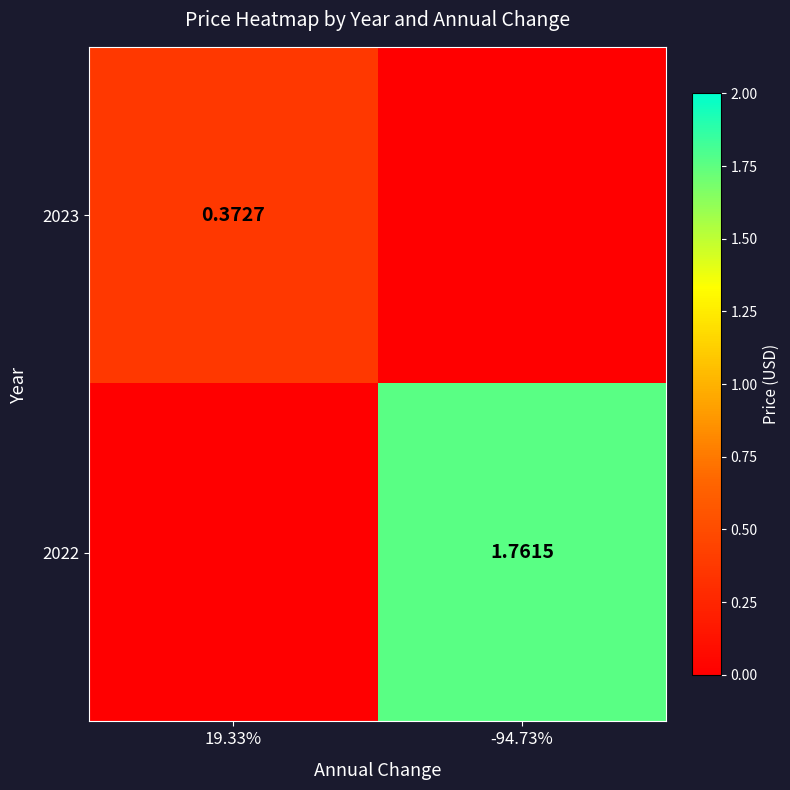

How many positive values does the 2023 series have?

1